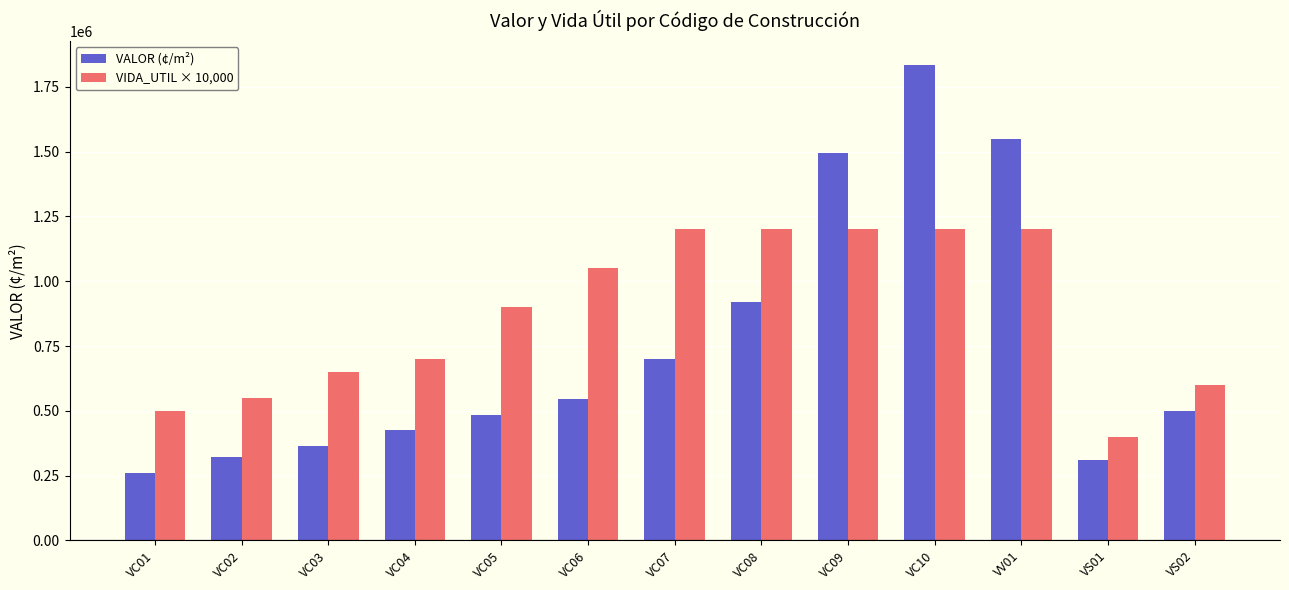

Which series has the largest range (max minus min)?

VALOR (¢/m²)